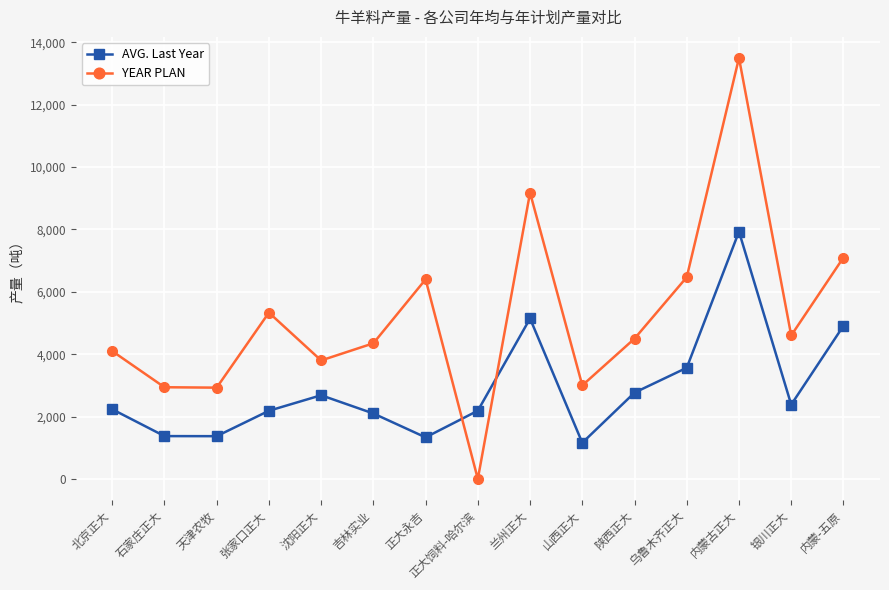

How many values in the AVG. Last Year series are below 2234?

7